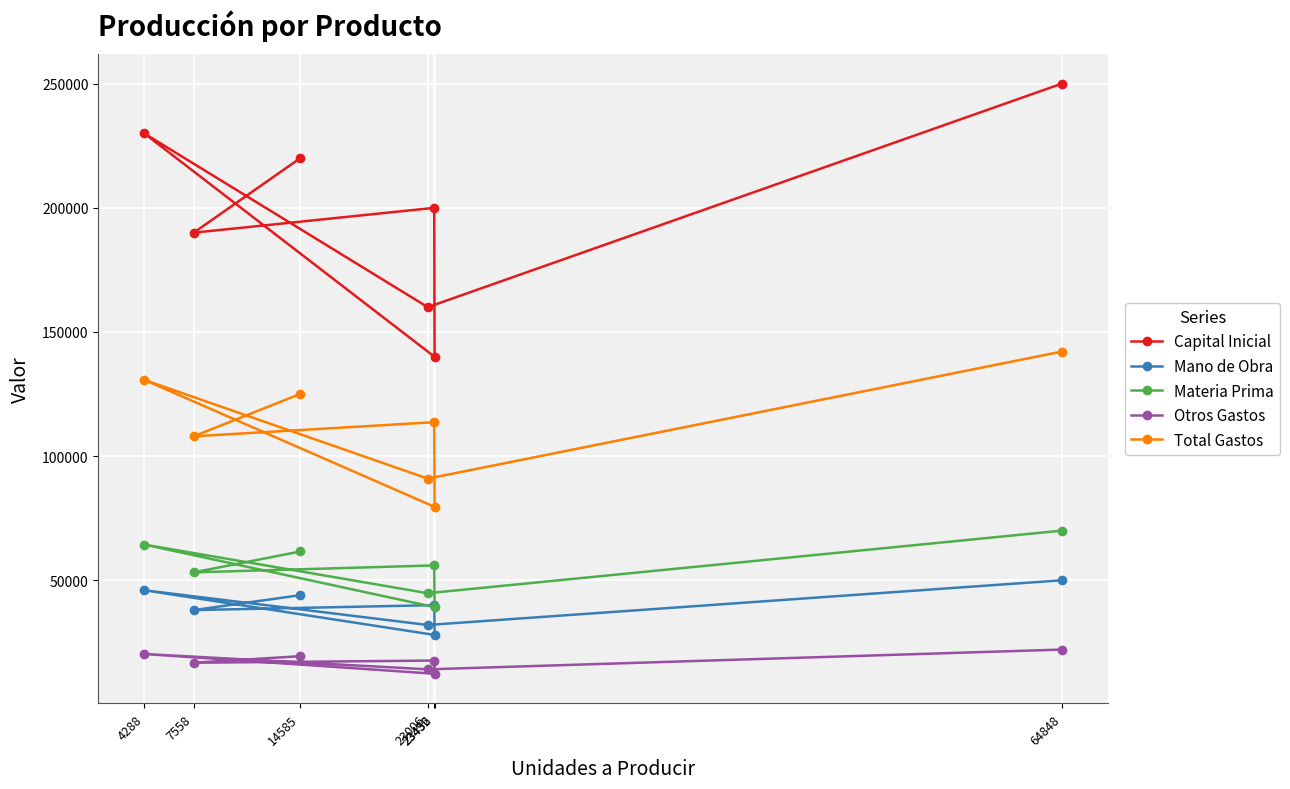

Does the chart display data point markers on the line(s)?

Yes